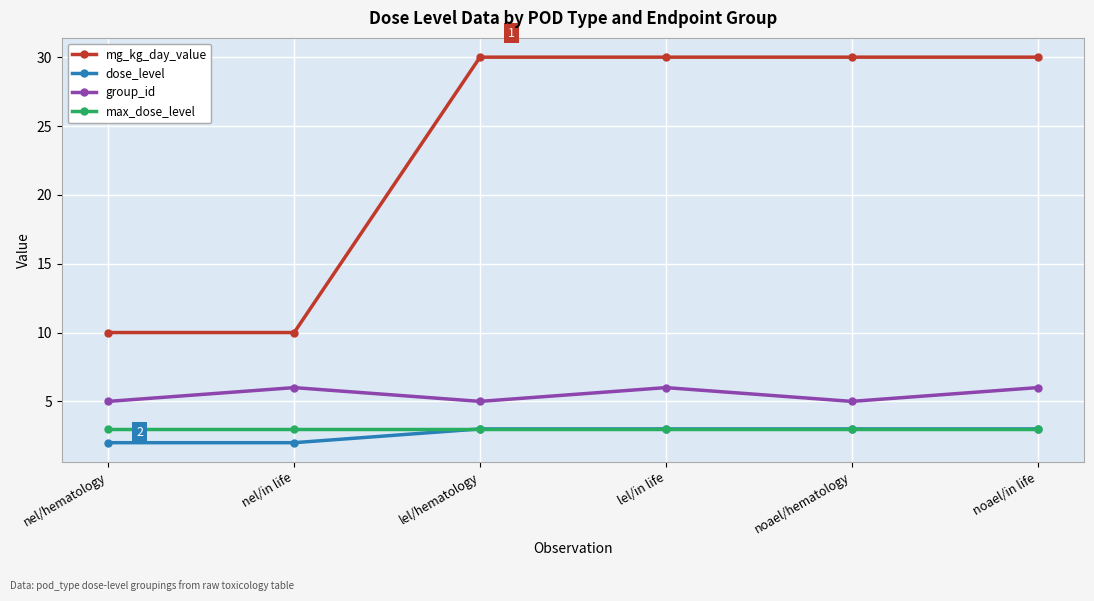

The max_dose_level series shows 3 at nel/in life. True or false?

True